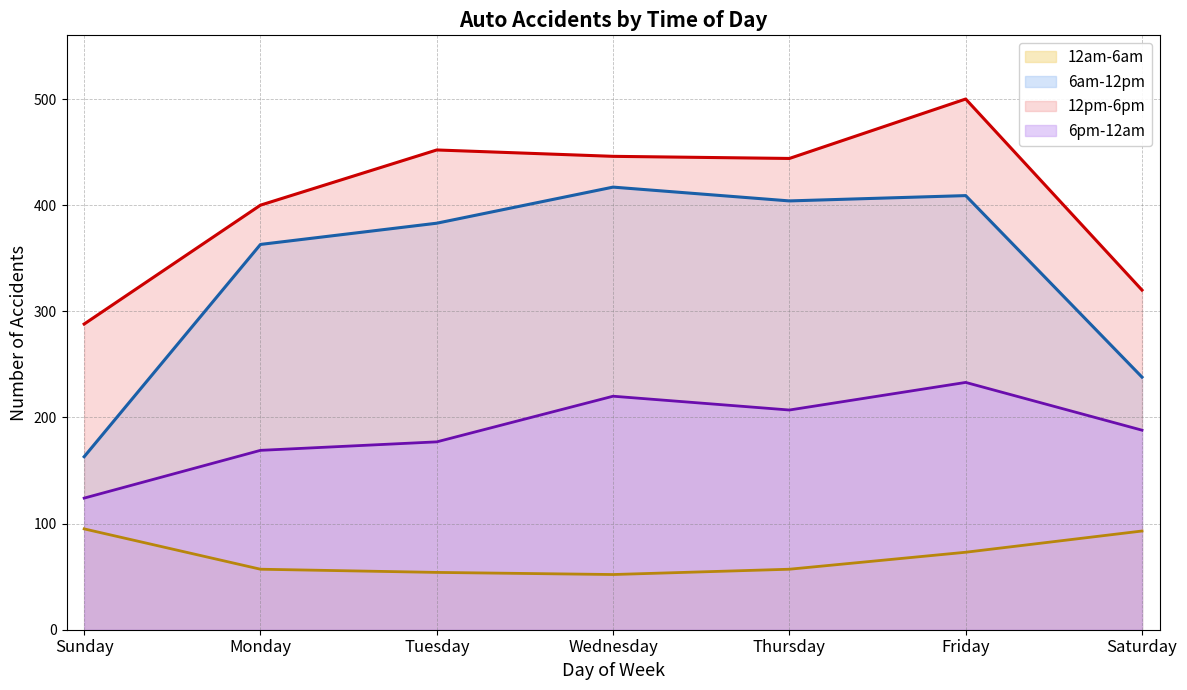

What is the difference between the 12am-6am values at Sunday and Wednesday?

43